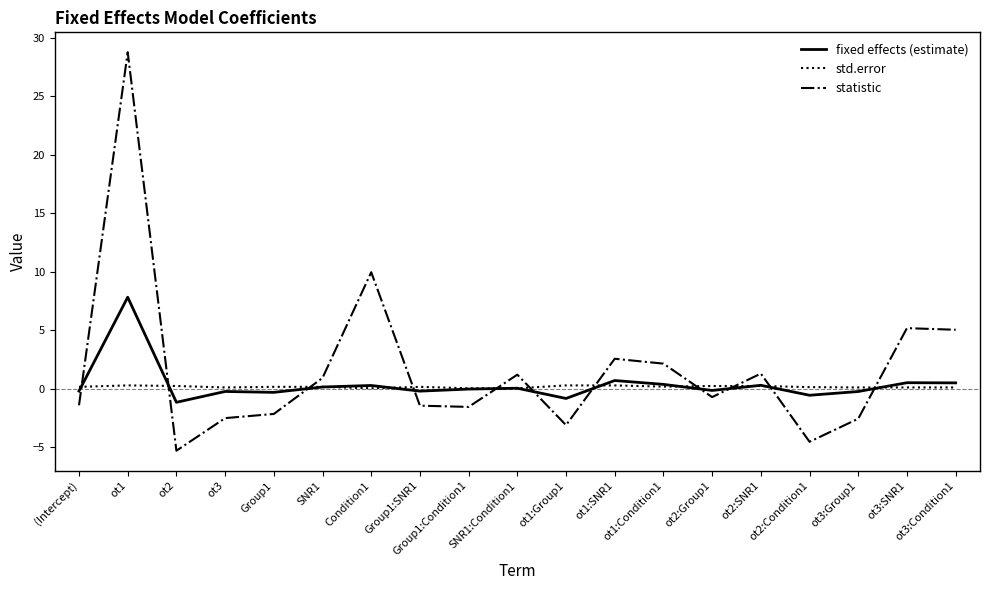

At which category is the sum across all series the highest?

ot1